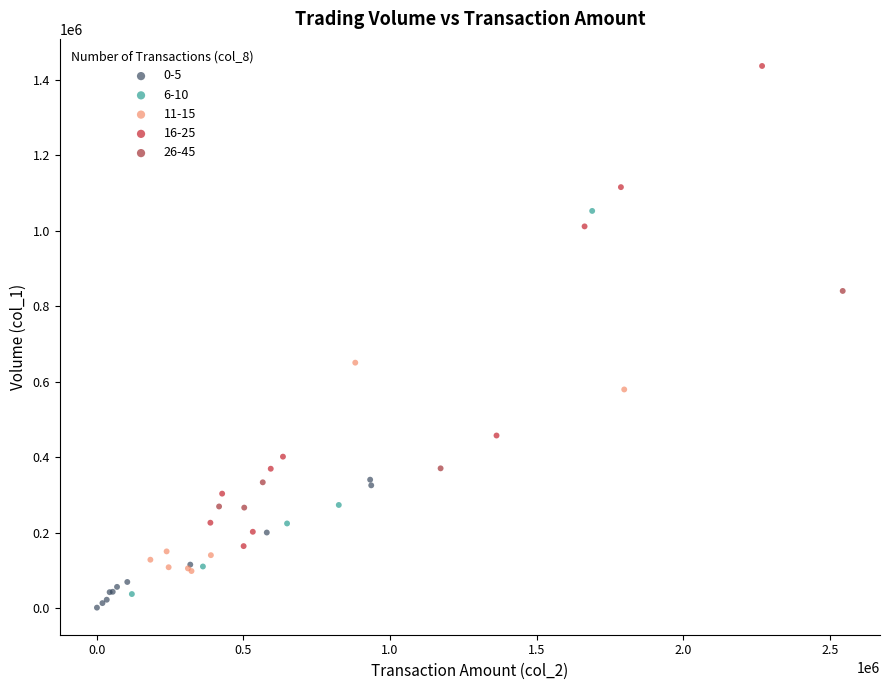

Which series contains the highest Y value?

16-25